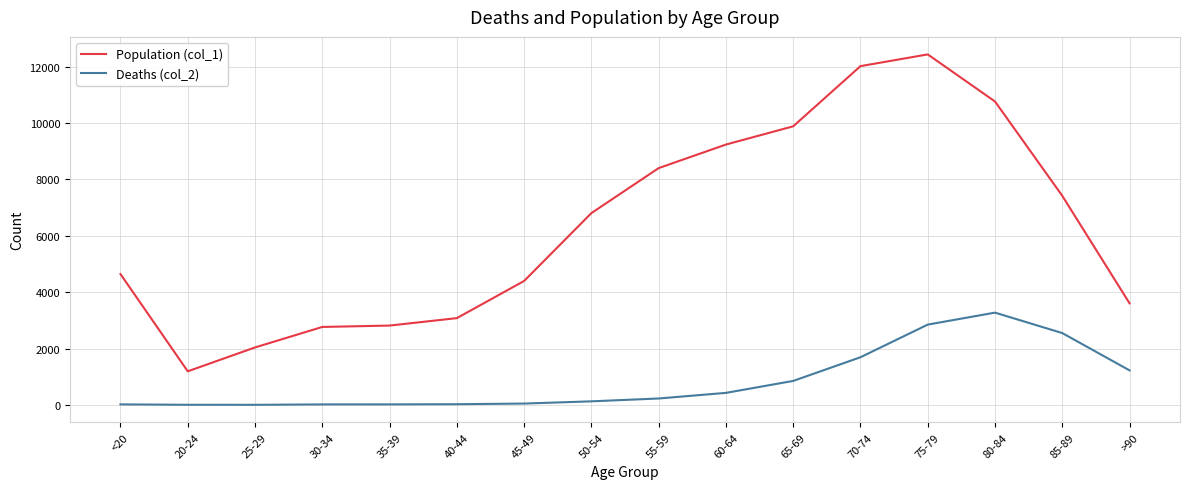

The value of Population (col_1) at 45-49 is 2565. True or false?

False